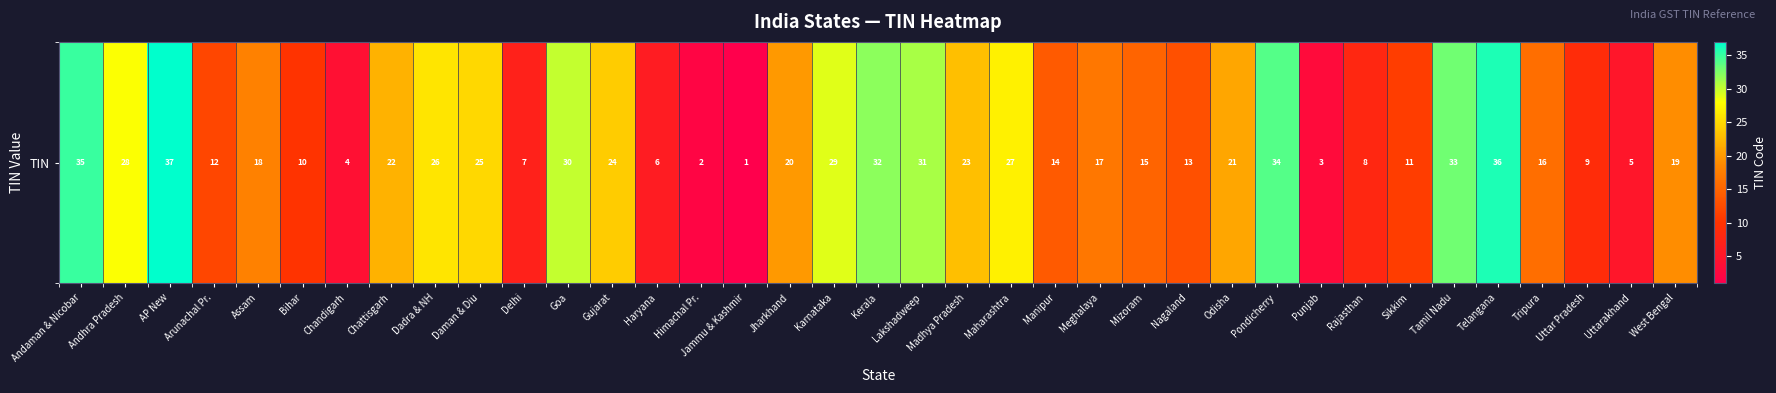

What is the sum of all values?

703